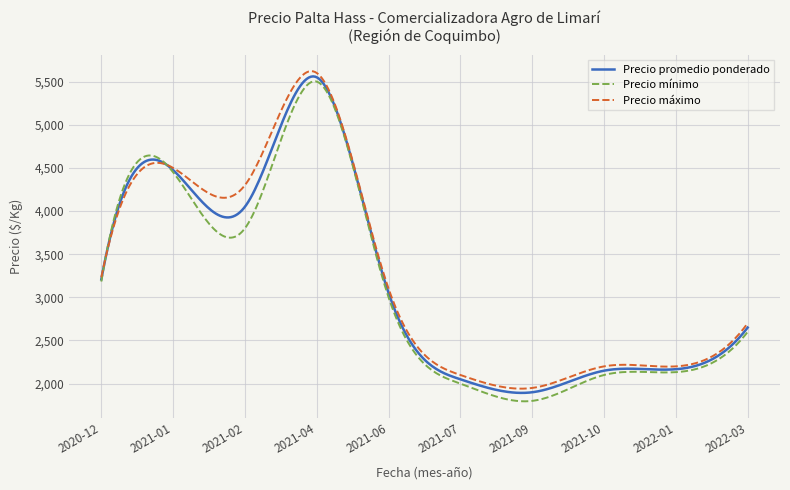

What is the maximum value for Precio máximo?

5621.3